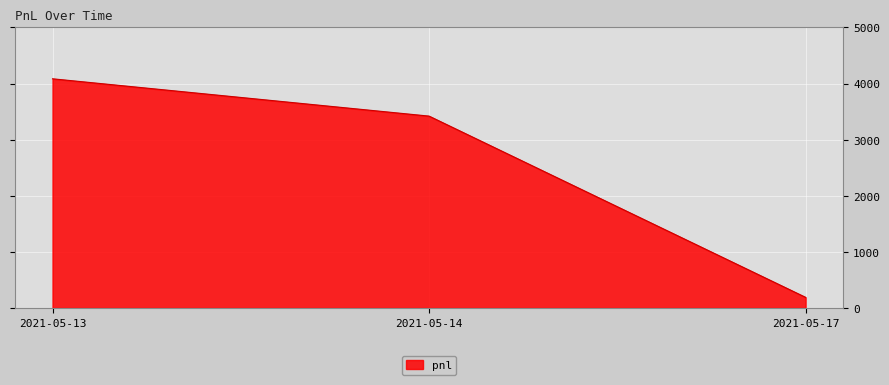

Reading left to right, extract all data points from this chart.

4085	3420	190